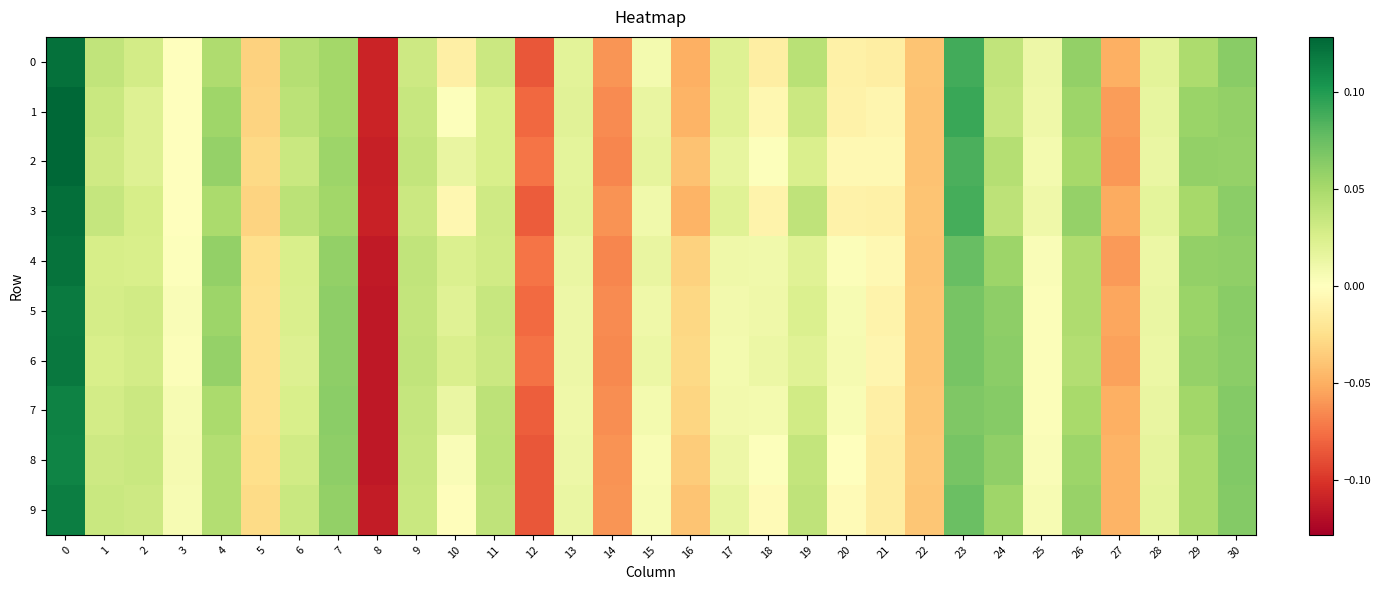

What is the total value across all series at 16?

-0.4